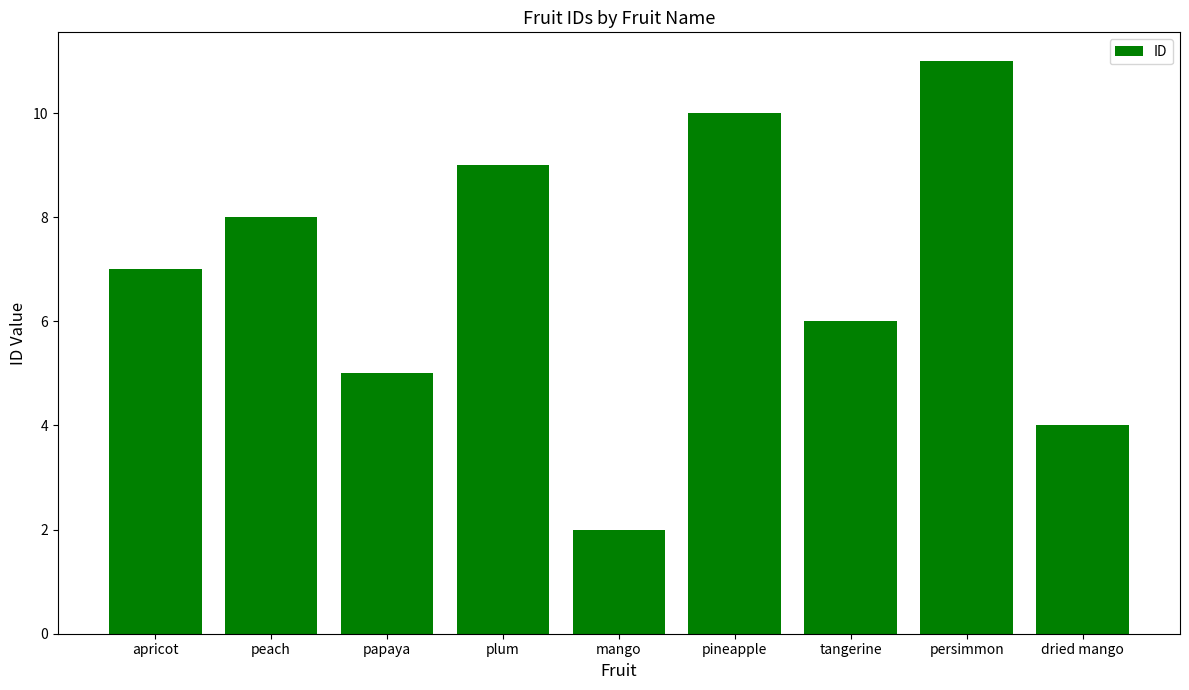

The value at dried mango is 7. True or false?

False